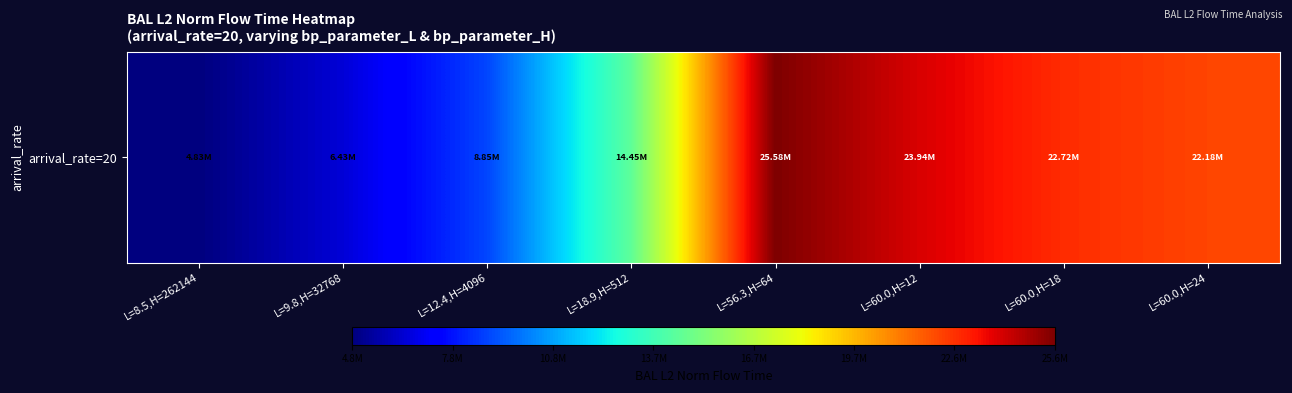

What is the sum of the values at L=56.3,H=64 and L=18.9,H=512?

40031262.6